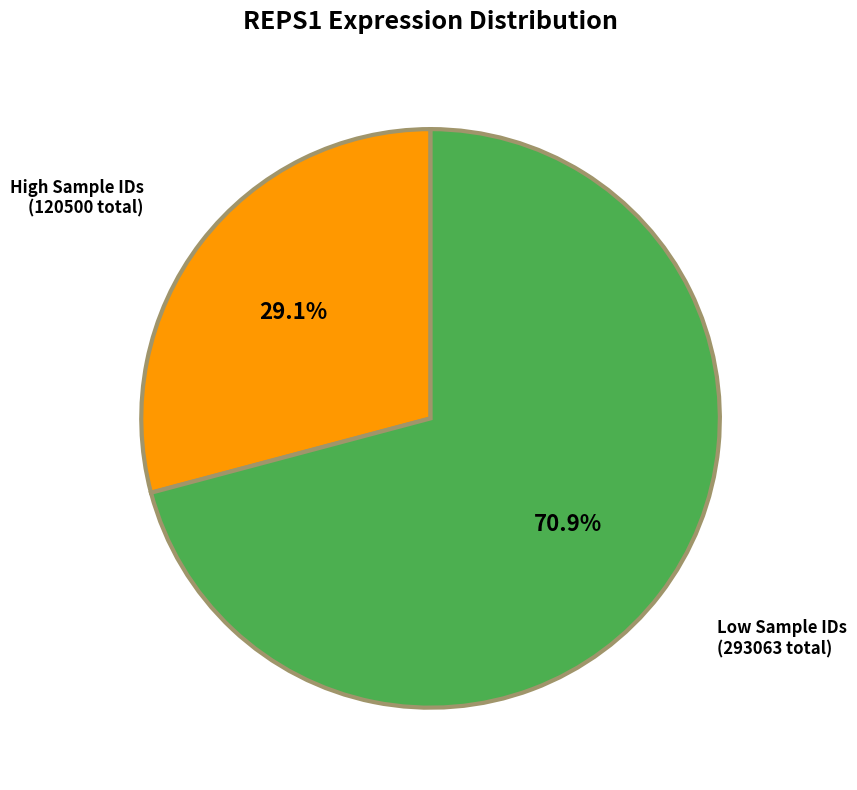

What is the smallest slice in the pie chart?

High Sample IDs (120500 total)